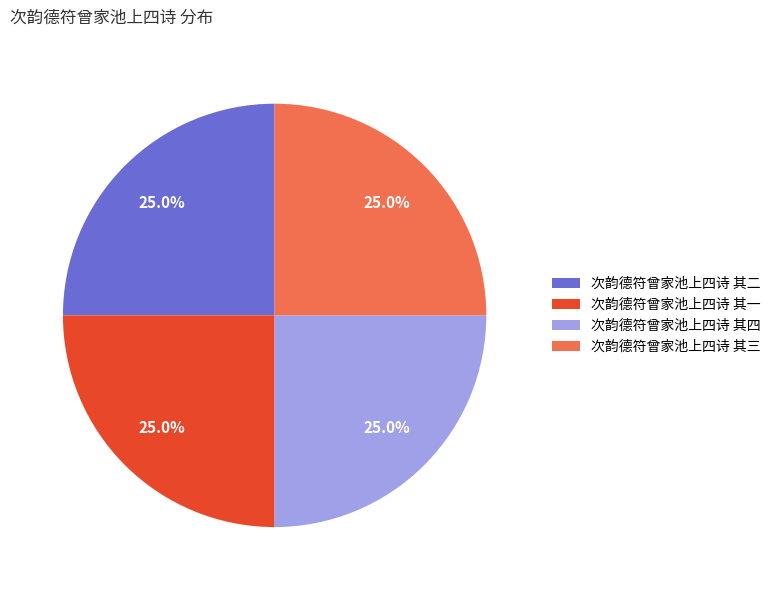

To the nearest percent, what portion does 次韵德符曾家池上四诗 其四 represent?

25%